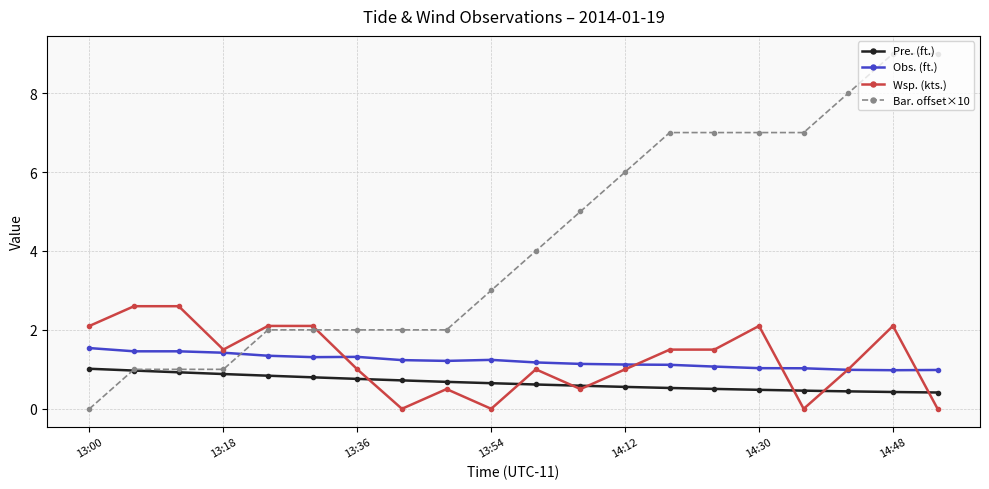

Which series has the widest spread of values?

Bar. offset×10